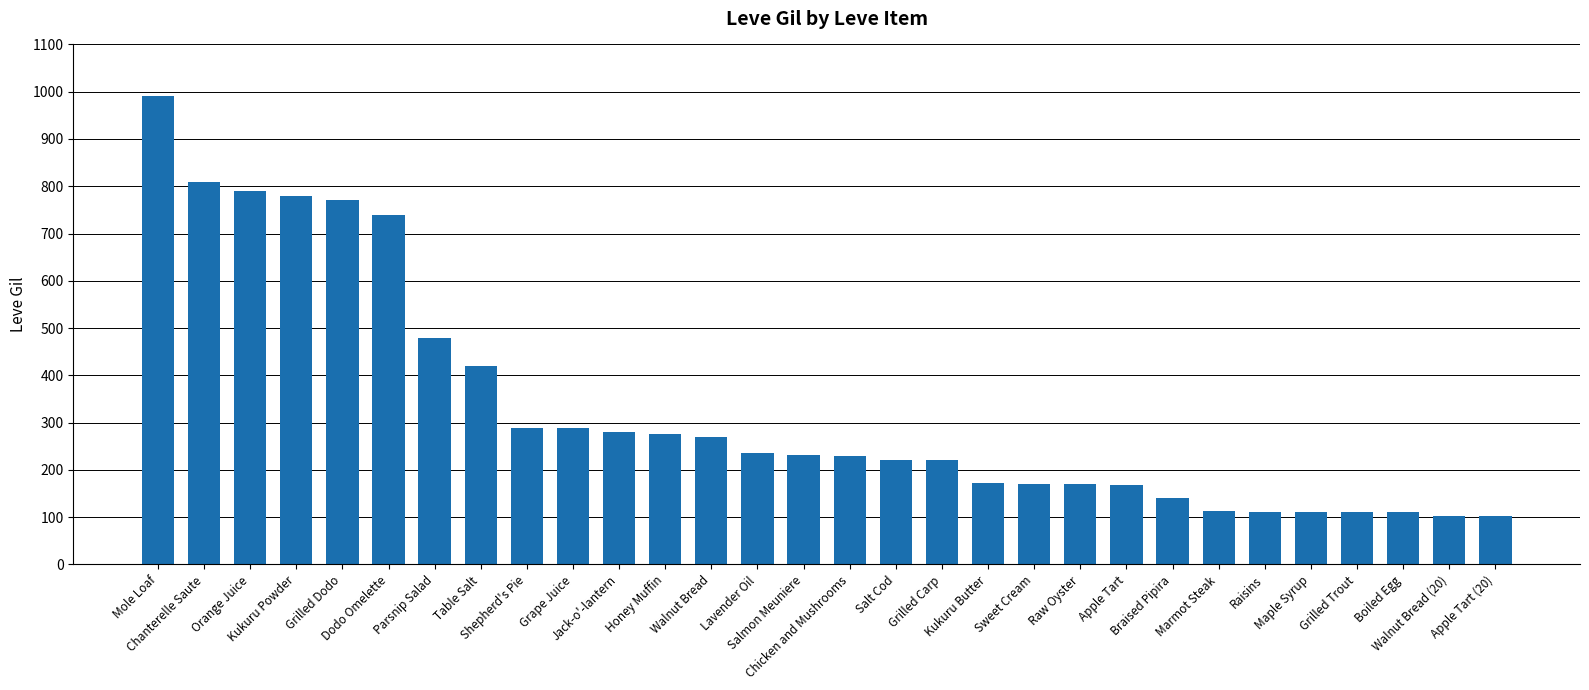

What is the maximum value shown in the chart?

990